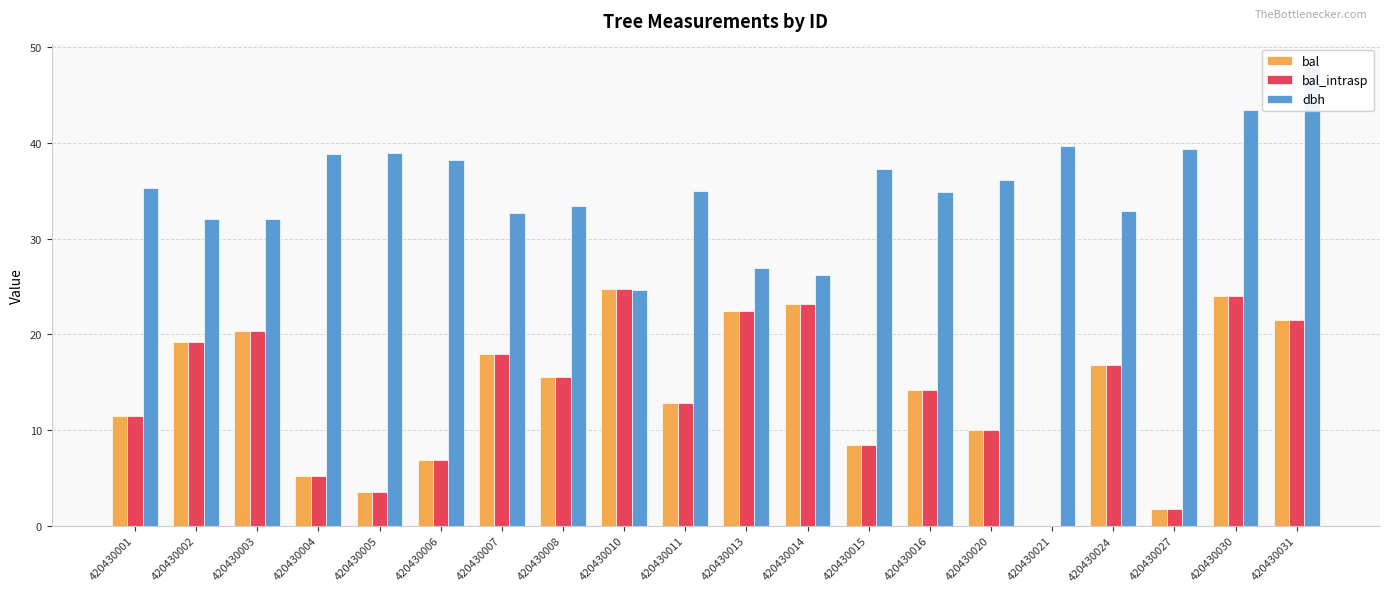

List the series in order of their peak value, lowest first.

bal, bal_intrasp, dbh